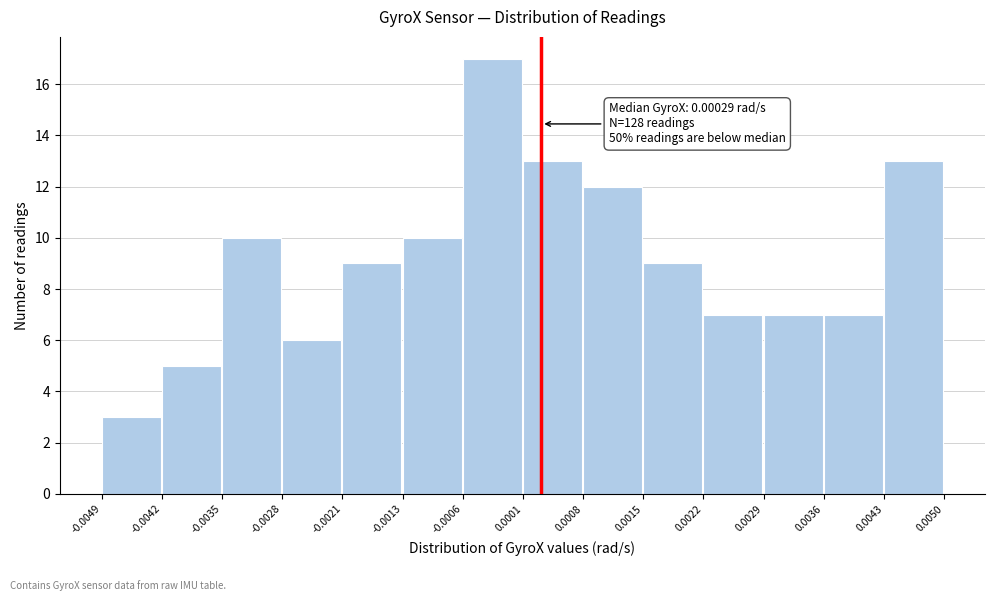

Which range on the x-axis has the tallest bar?

-0.0006 to 0.0001